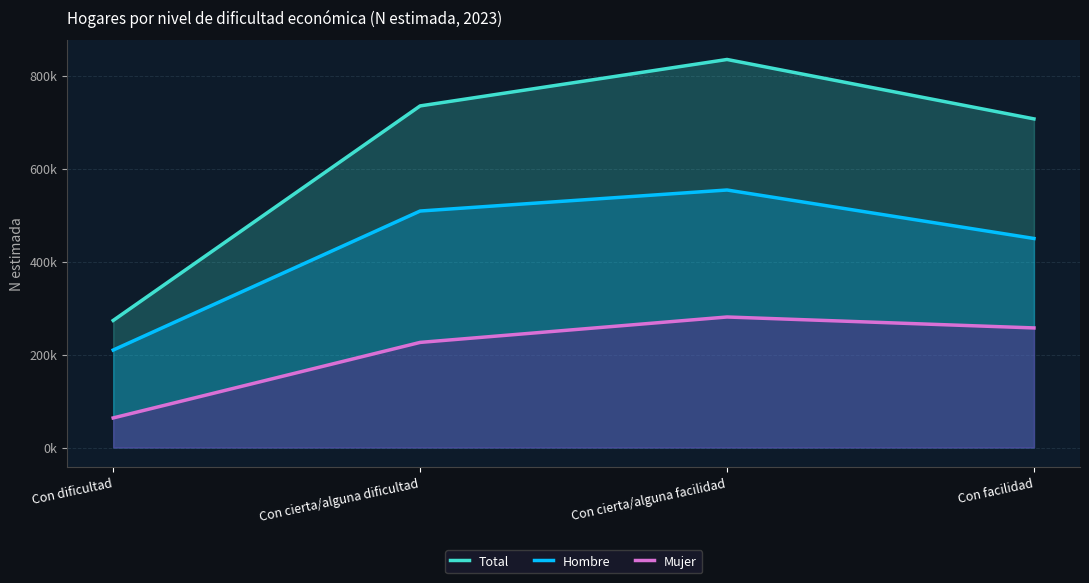

True or false: Mujer and Hombre cross at least once.

False